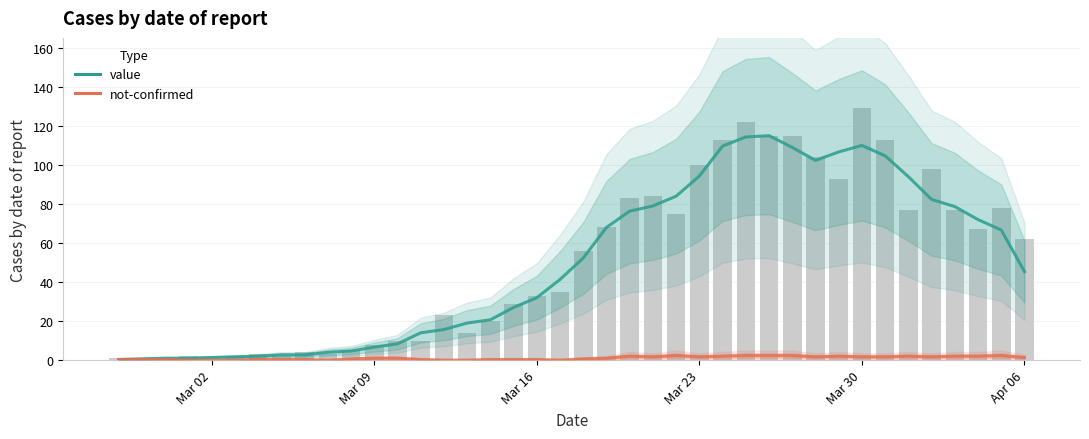

Is the value of value at 17 greater than the value of not-confirmed at 38?

Yes